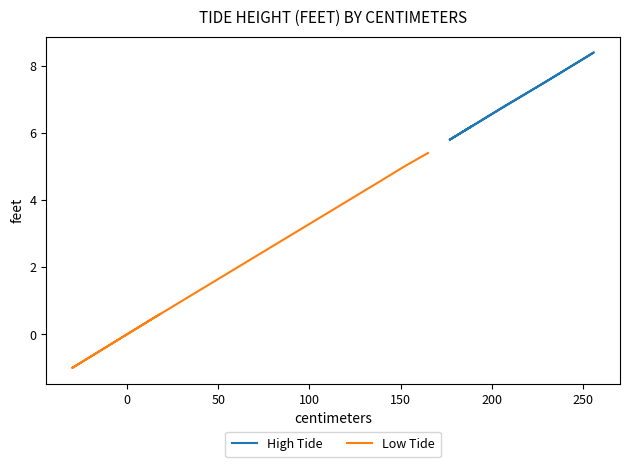

How many series are shown in this chart?

2